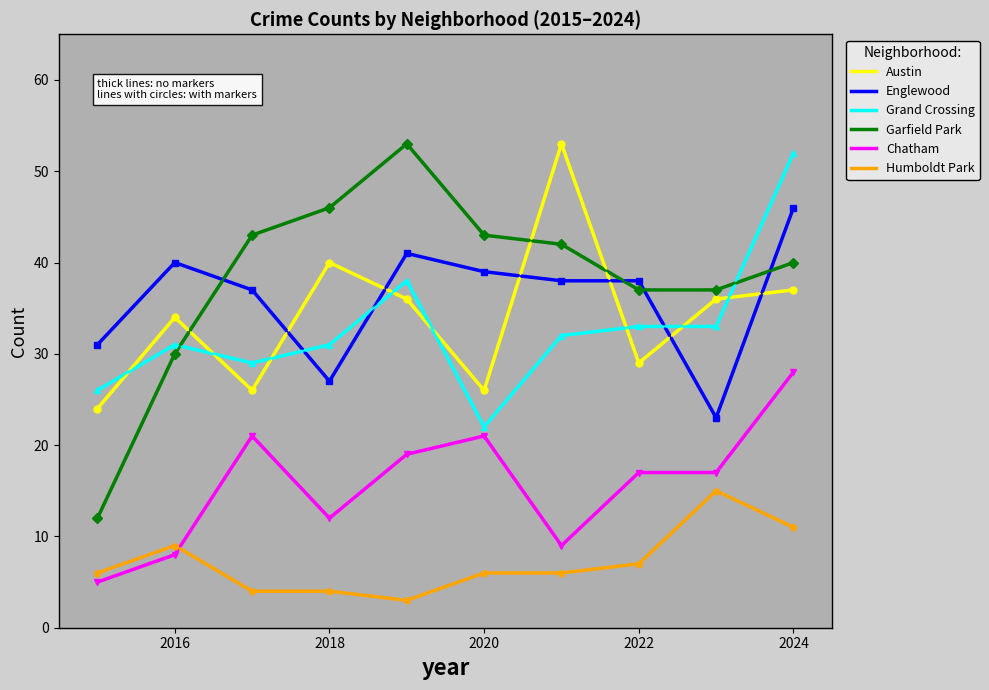

How many lines are shown in the chart?

6